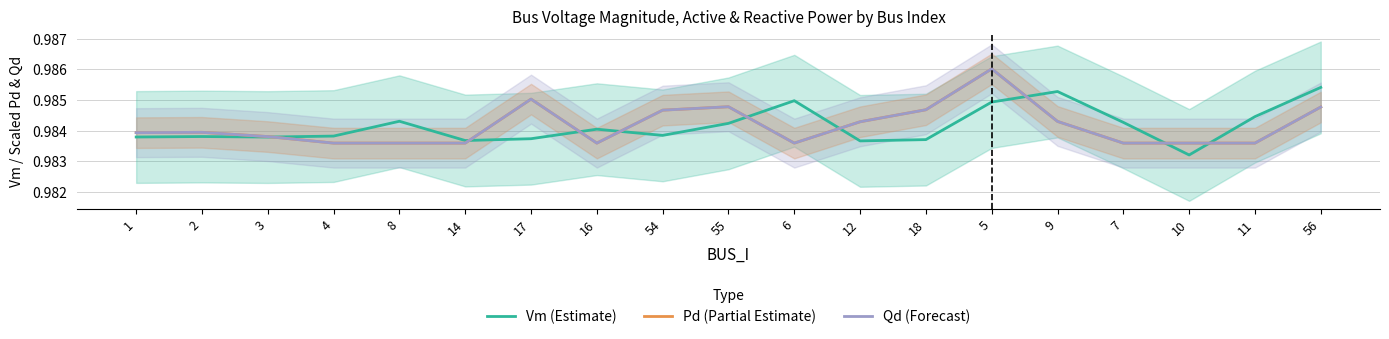

At which label does Vm (Estimate) reach its peak?

56